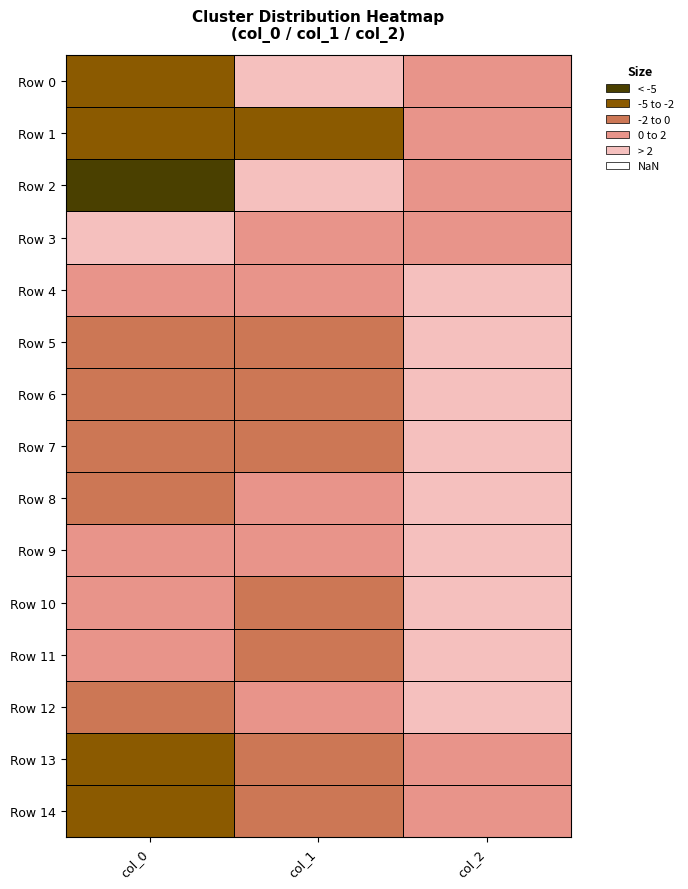

List the series in order of their peak value, lowest first.

Row 13, Row 14, Row 1, Row 4, Row 5, Row 6, Row 7, Row 8, Row 9, Row 10, Row 11, Row 12, Row 2, Row 3, Row 0